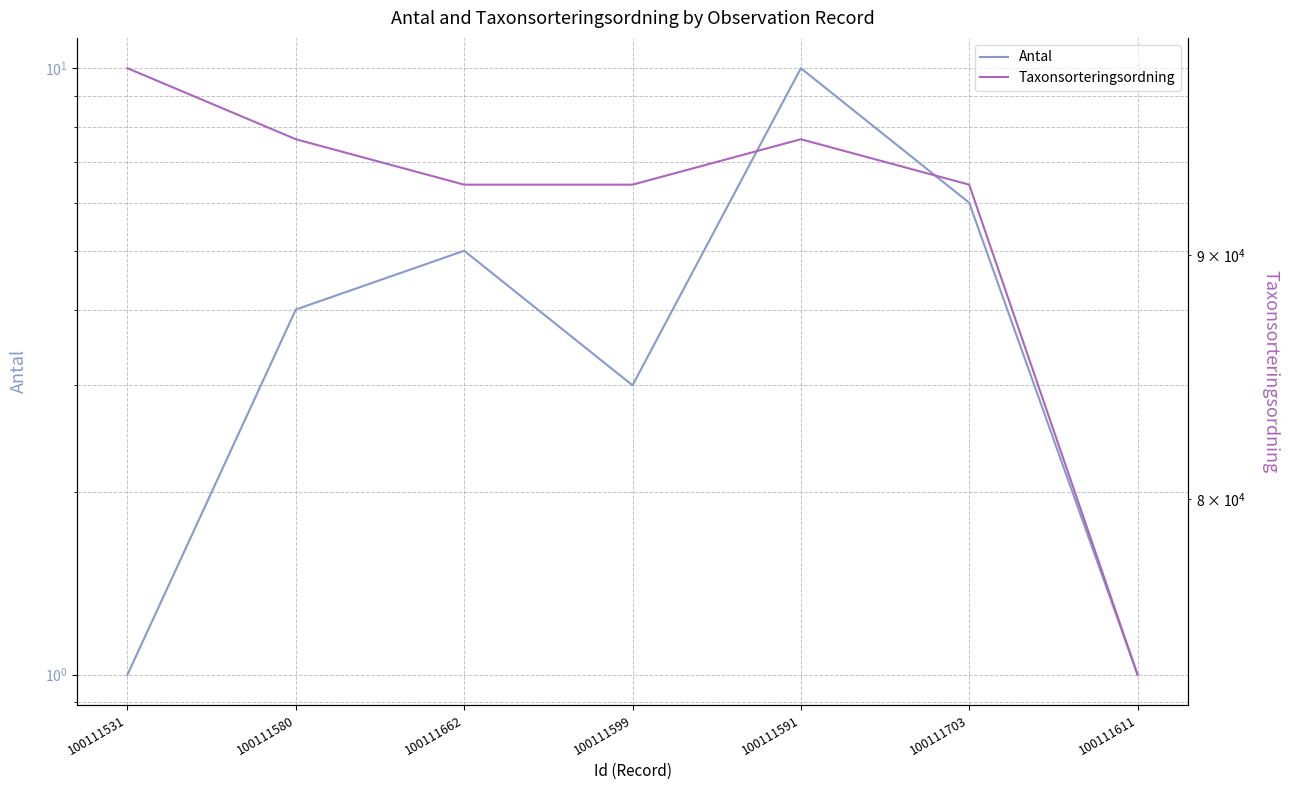

Reading left to right, transcribe all the data shown in this chart.

Antal: 1	4	5	3	10	6	1
Taxonsorteringsordning: 98520	95198	93132	93132	95198	93132	73507